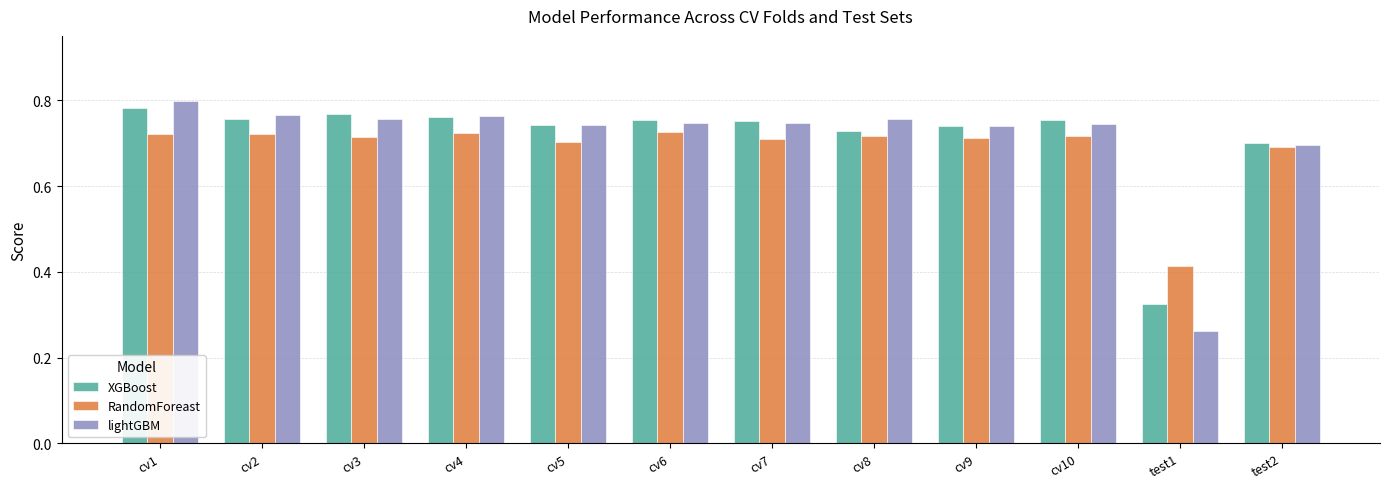

Which category has the lowest value in the lightGBM series?

test1